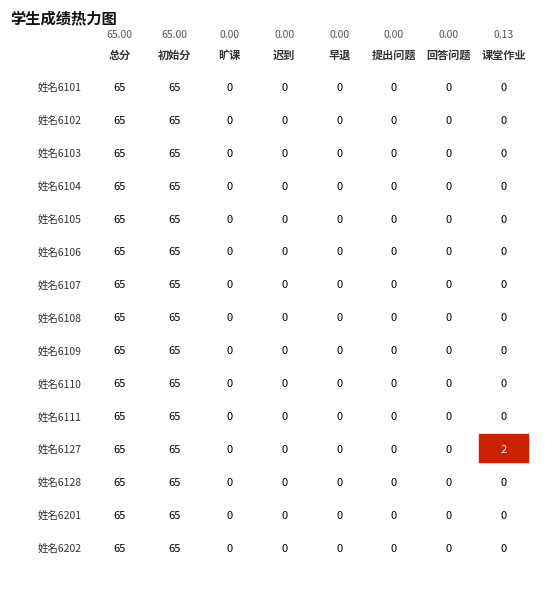

Reading left to right, list all the values displayed in this chart.

总分: 姓名6101=65	姓名6102=65	姓名6103=65	姓名6104=65	姓名6105=65	姓名6106=65	姓名6107=65	姓名6108=65	姓名6109=65	姓名6110=65	姓名6111=65	姓名6127=65	姓名6128=65	姓名6201=65	姓名6202=65
初始分: 姓名6101=65	姓名6102=65	姓名6103=65	姓名6104=65	姓名6105=65	姓名6106=65	姓名6107=65	姓名6108=65	姓名6109=65	姓名6110=65	姓名6111=65	姓名6127=65	姓名6128=65	姓名6201=65	姓名6202=65
旷课: 姓名6101=0	姓名6102=0	姓名6103=0	姓名6104=0	姓名6105=0	姓名6106=0	姓名6107=0	姓名6108=0	姓名6109=0	姓名6110=0	姓名6111=0	姓名6127=0	姓名6128=0	姓名6201=0	姓名6202=0
迟到: 姓名6101=0	姓名6102=0	姓名6103=0	姓名6104=0	姓名6105=0	姓名6106=0	姓名6107=0	姓名6108=0	姓名6109=0	姓名6110=0	姓名6111=0	姓名6127=0	姓名6128=0	姓名6201=0	姓名6202=0
早退: 姓名6101=0	姓名6102=0	姓名6103=0	姓名6104=0	姓名6105=0	姓名6106=0	姓名6107=0	姓名6108=0	姓名6109=0	姓名6110=0	姓名6111=0	姓名6127=0	姓名6128=0	姓名6201=0	姓名6202=0
提出问题: 姓名6101=0	姓名6102=0	姓名6103=0	姓名6104=0	姓名6105=0	姓名6106=0	姓名6107=0	姓名6108=0	姓名6109=0	姓名6110=0	姓名6111=0	姓名6127=0	姓名6128=0	姓名6201=0	姓名6202=0
回答问题: 姓名6101=0	姓名6102=0	姓名6103=0	姓名6104=0	姓名6105=0	姓名6106=0	姓名6107=0	姓名6108=0	姓名6109=0	姓名6110=0	姓名6111=0	姓名6127=0	姓名6128=0	姓名6201=0	姓名6202=0
课堂作业: 姓名6101=0	姓名6102=0	姓名6103=0	姓名6104=0	姓名6105=0	姓名6106=0	姓名6107=0	姓名6108=0	姓名6109=0	姓名6110=0	姓名6111=0	姓名6127=2	姓名6128=0	姓名6201=0	姓名6202=0